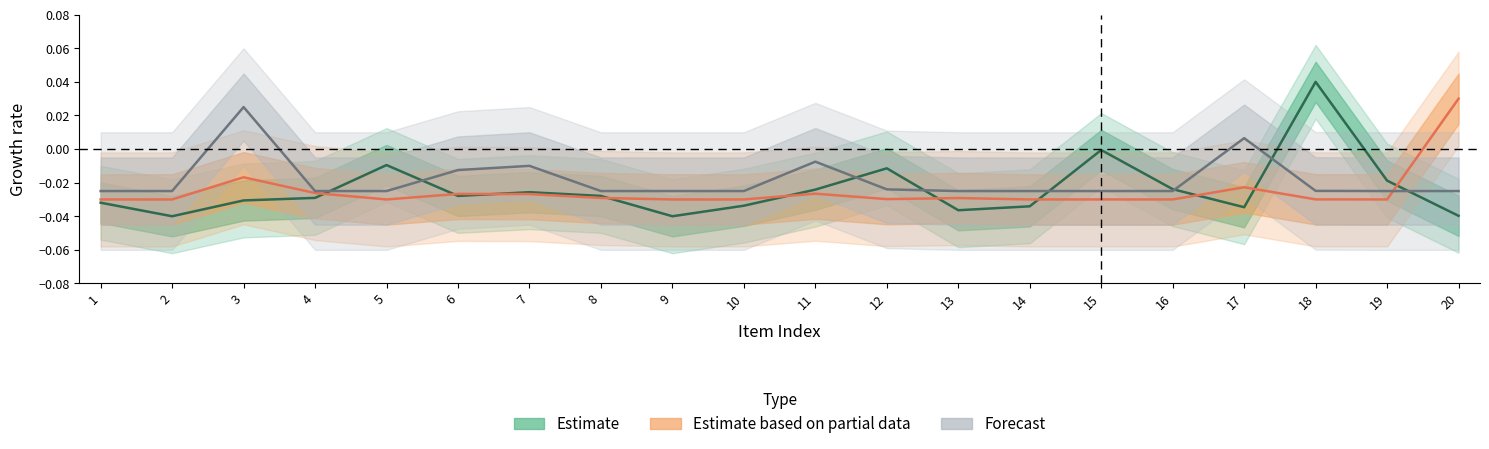

List the labels in order of price value, smallest first.

2, 9, 20, 13, 17, 14, 10, 1, 3, 4, 6, 8, 7, 11, 16, 19, 12, 5, 15, 18